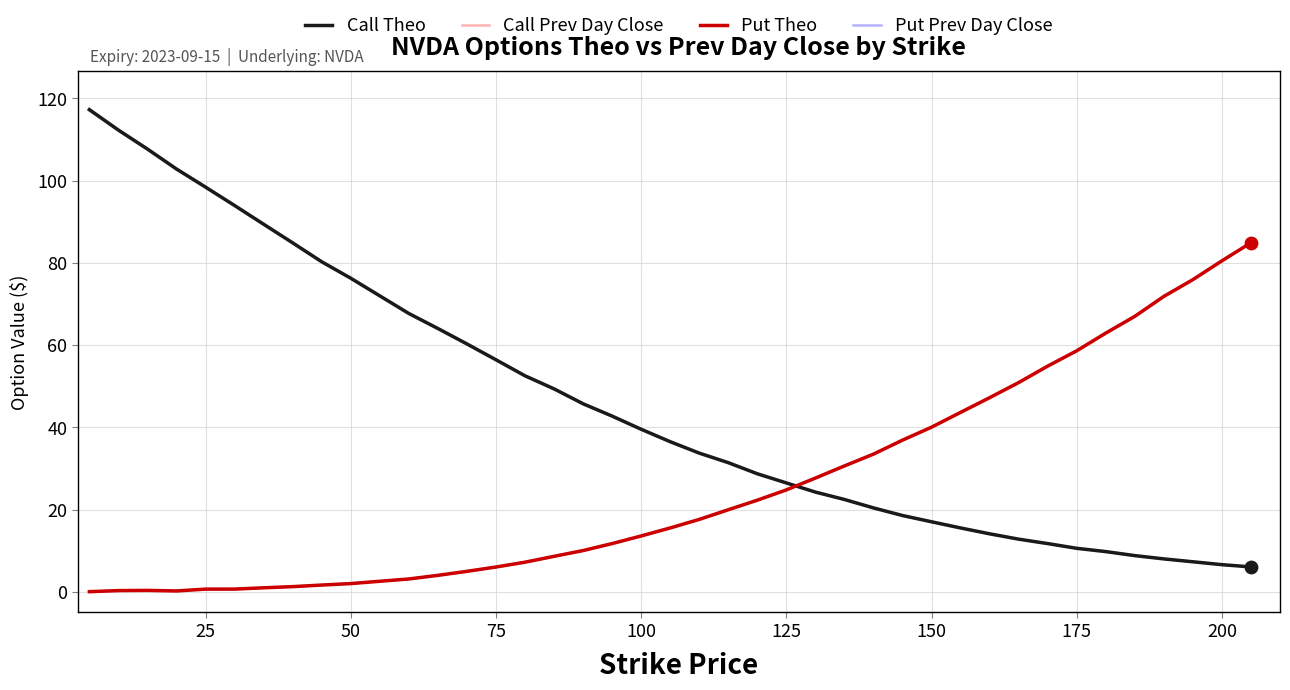

What is the maximum value shown in the chart?

117.3